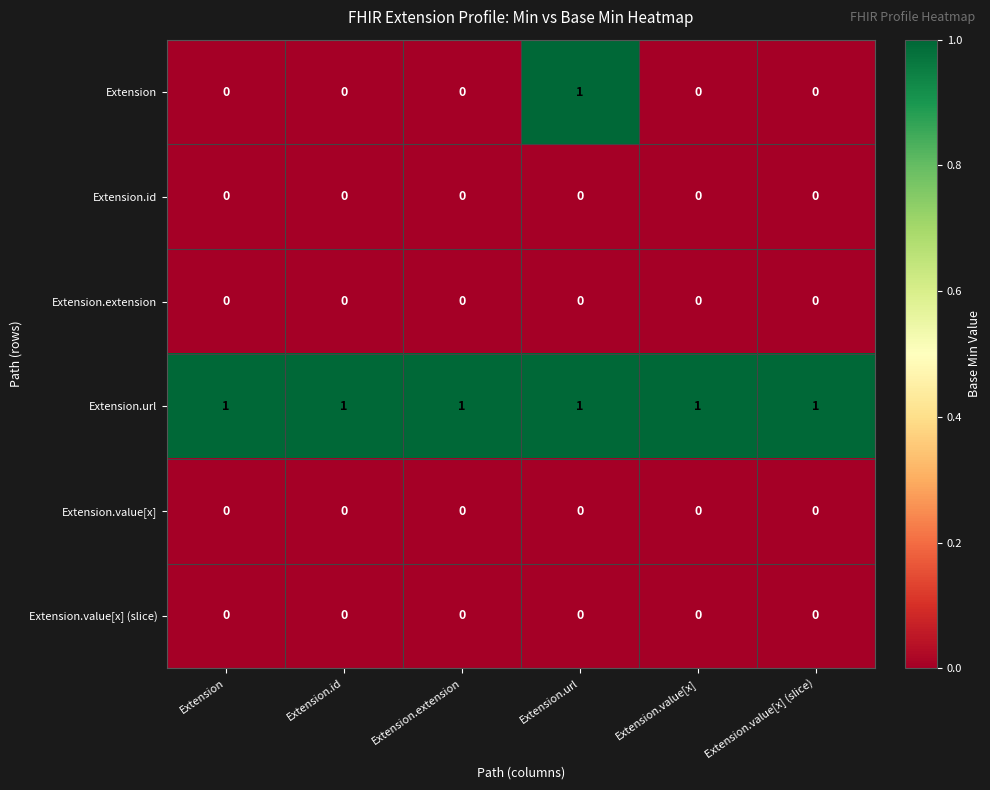

What is the spread (max minus min) of values at Extension?

1